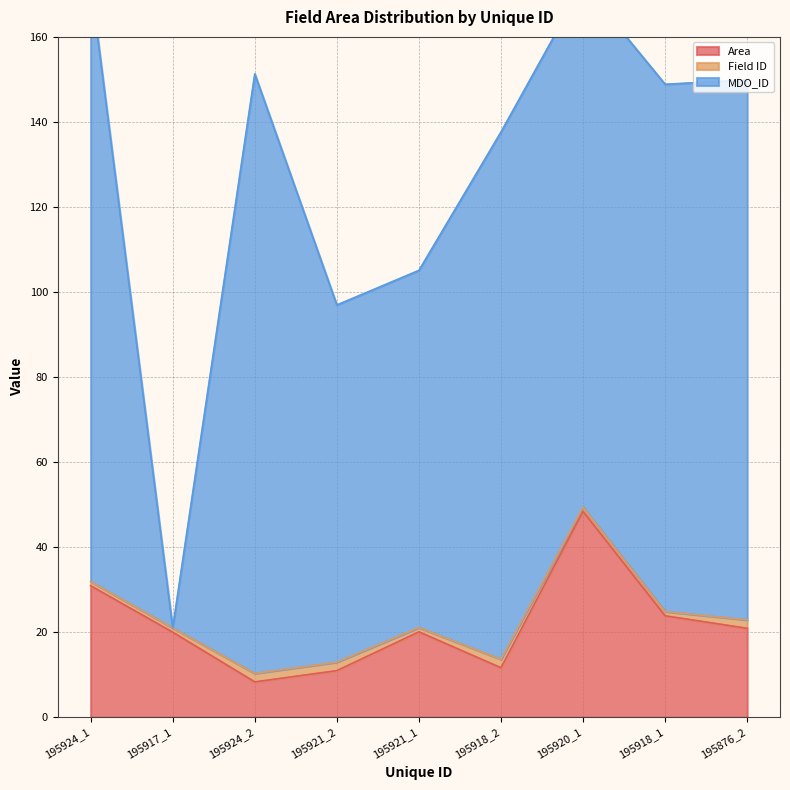

What is the maximum value shown in the chart?

141.0